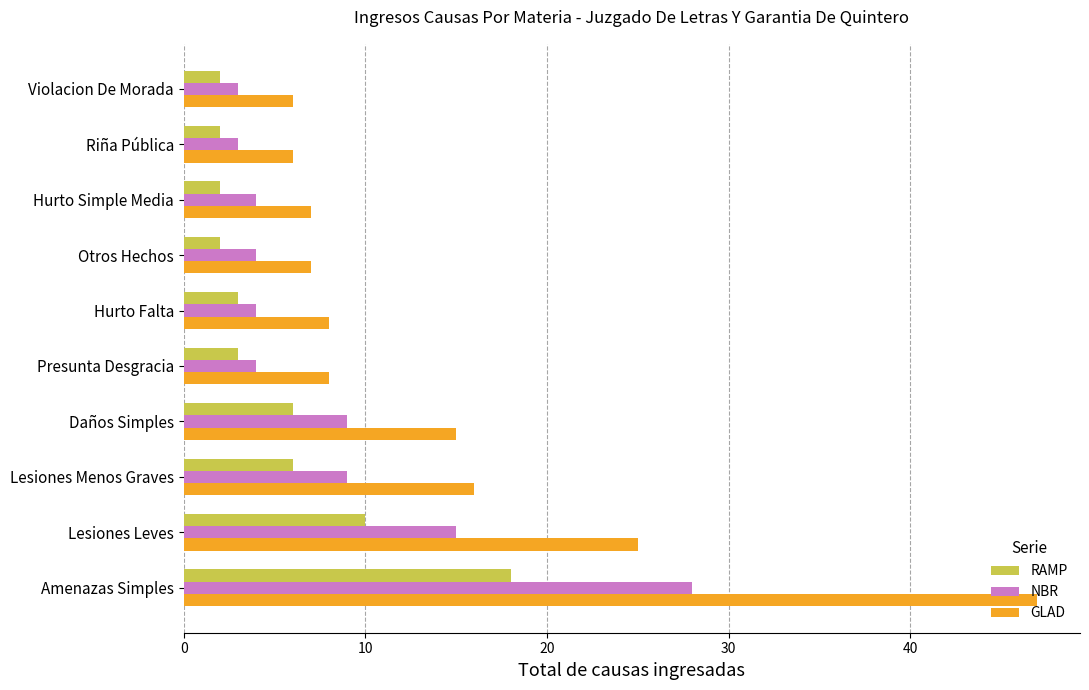

List the series in order of their overall mean, highest first.

GLAD, NBR, RAMP